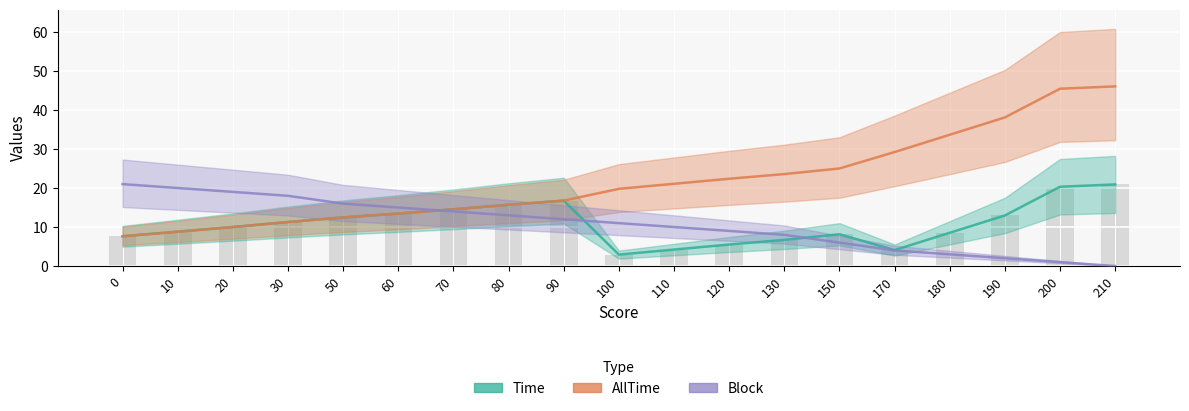

True or false: Time has a value of 12.5 at 50.

True